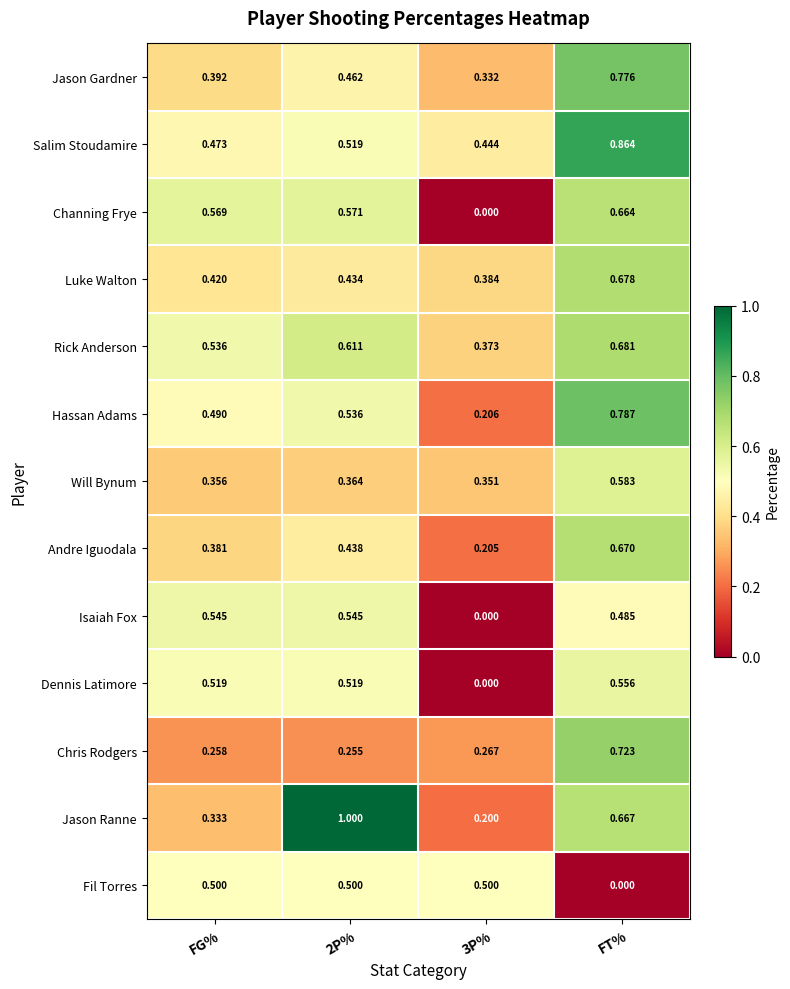

Is the value of Jason Ranne at FT% greater than the value of Isaiah Fox at FT%?

Yes